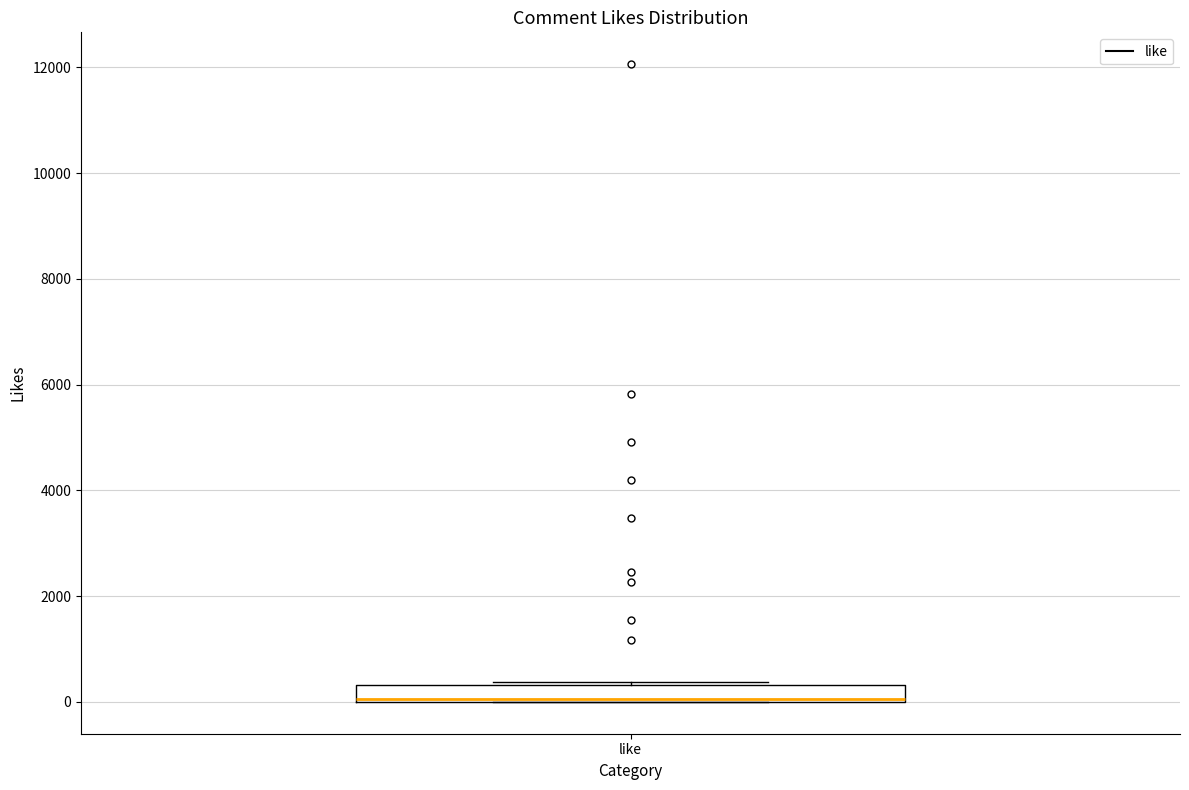

Transcribe this box plot: give where the median line is, the range the box spans, and where the two whiskers end, as read against the y-axis. The values are not printed on the chart, so give them approximately, as read against the axis.

median 0 (drawn on the box's lower edge), box 0 to 400, whiskers 0 to 400